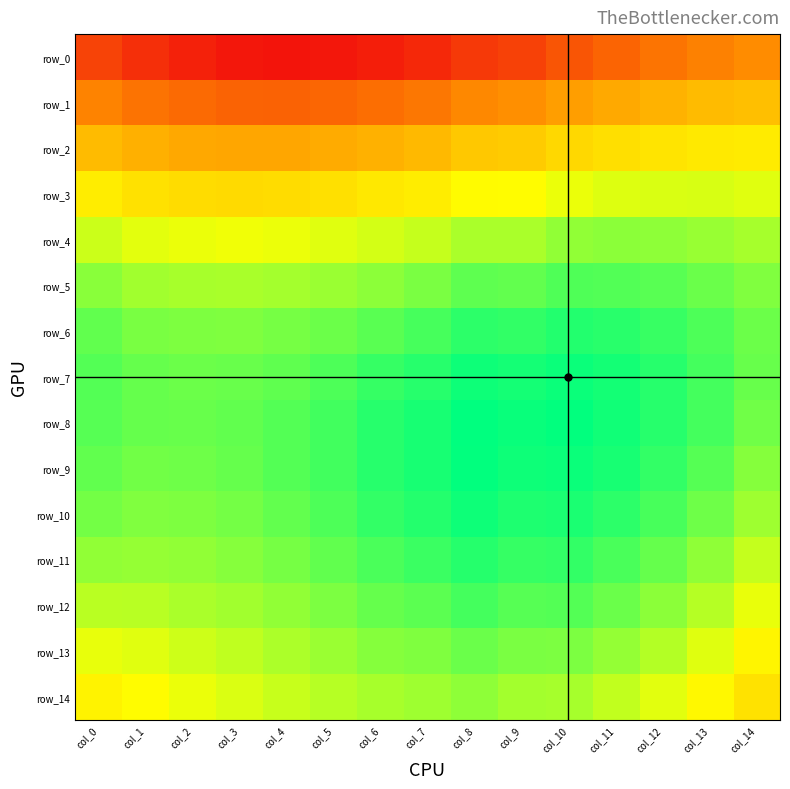

How many series are shown in this chart?

15